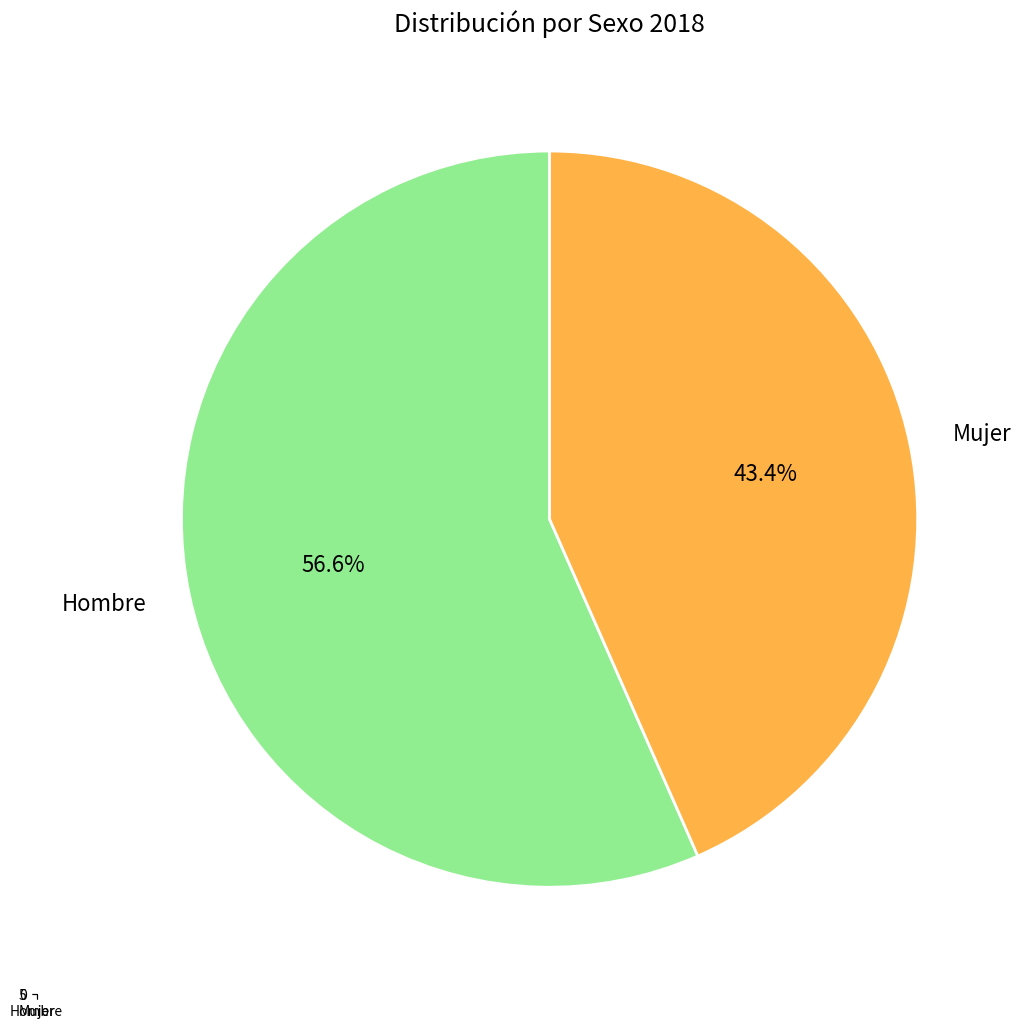

What portion of the pie excludes Mujer?

56.6%